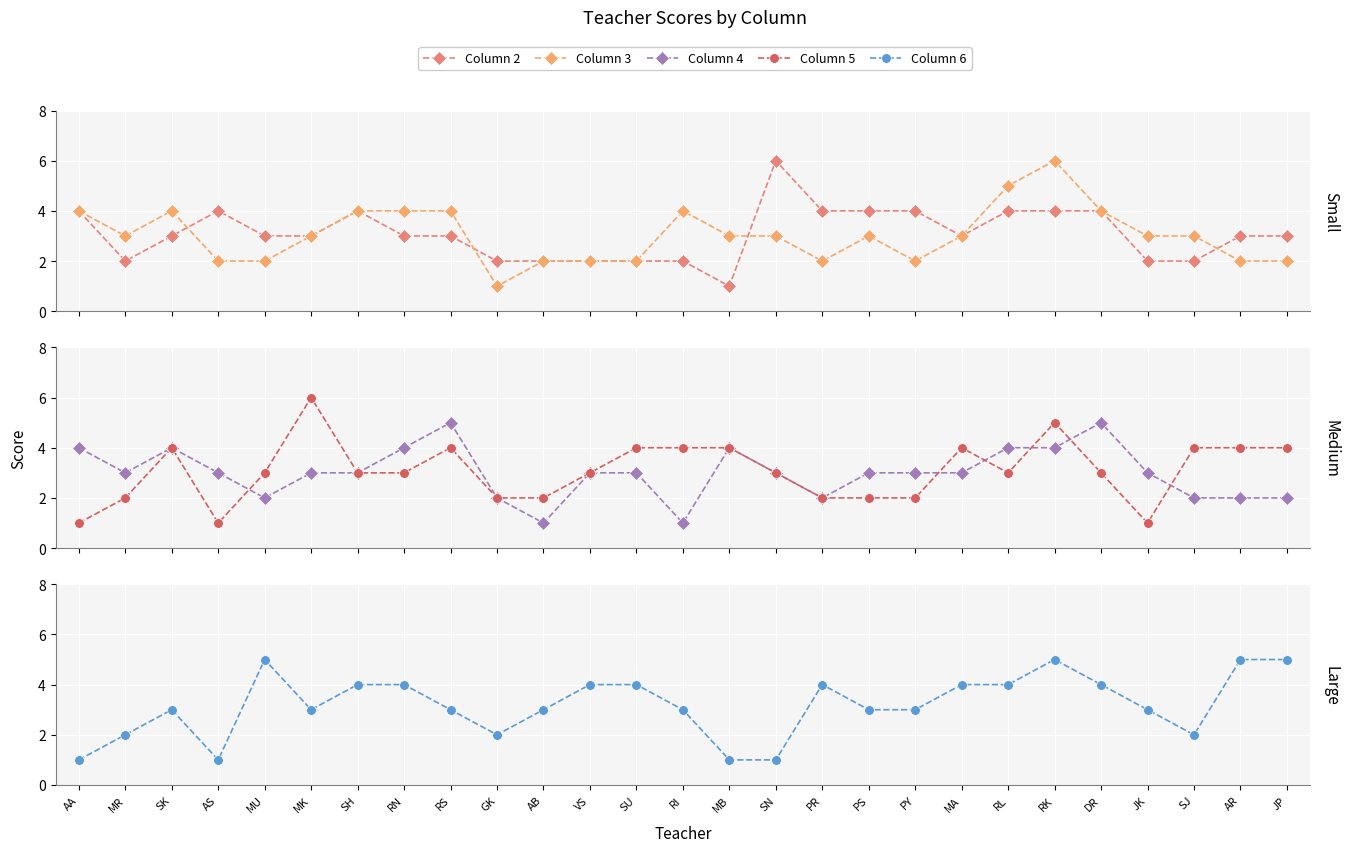

Which series has the widest spread of values?

col_2